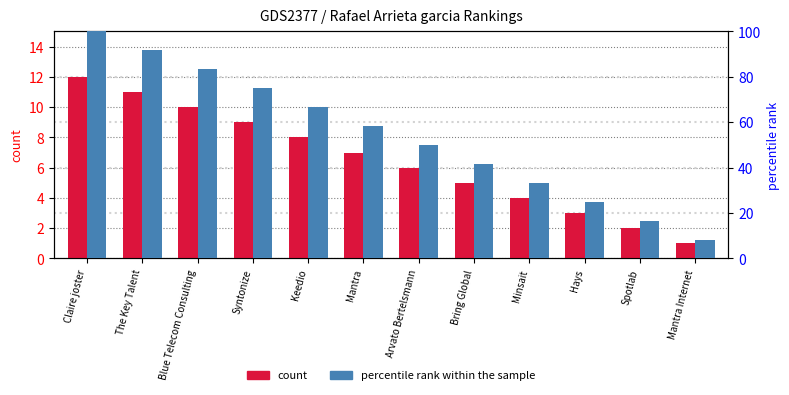

What is the greatest value displayed?

100.0